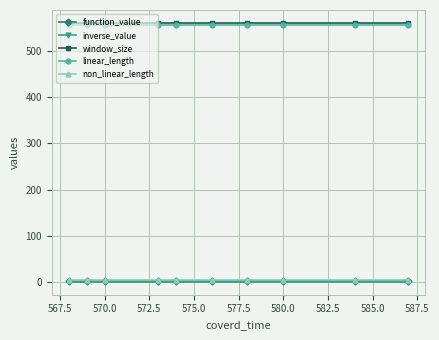

What is the sum of all linear_length values?

5570.0